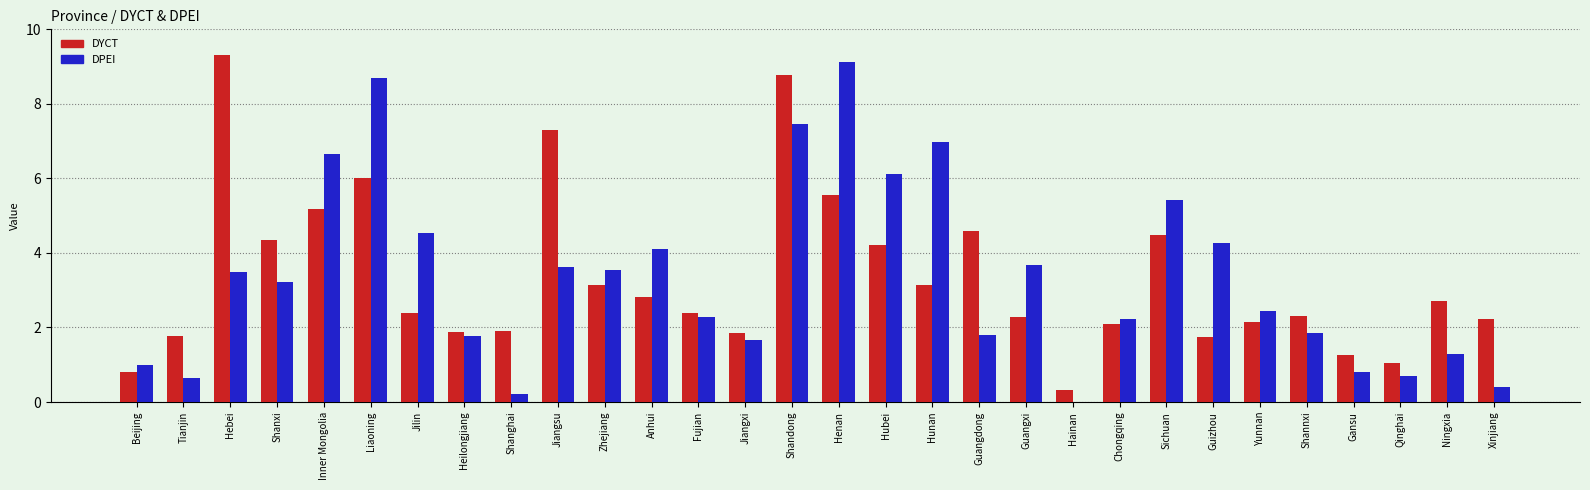

The value of DYCT at Shanxi is 6.7. True or false?

False